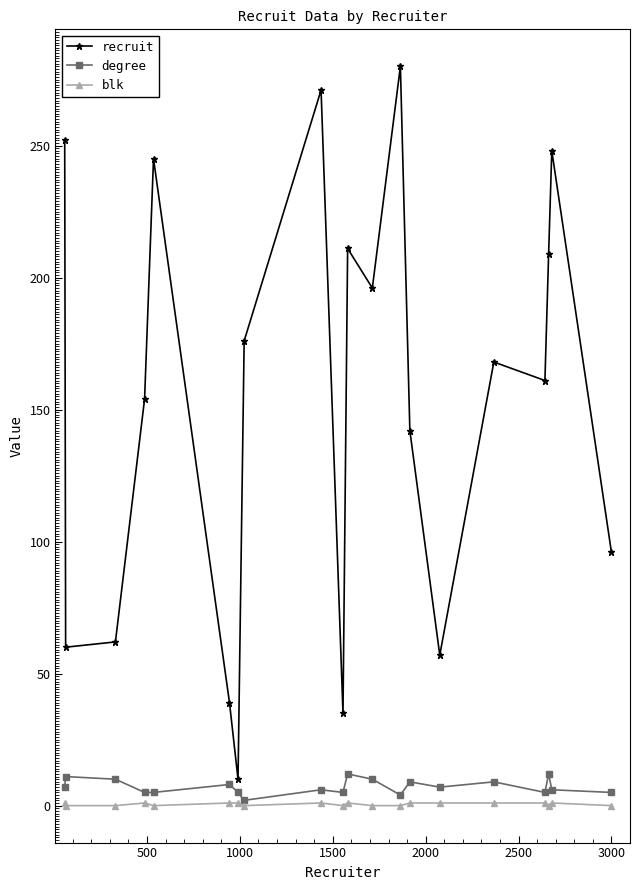

Which series has the largest range (max minus min)?

recruit